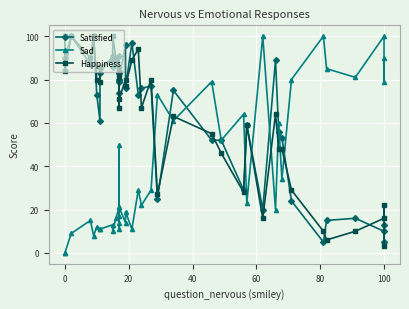

True or false: Happiness and Satisfied intersect in this chart.

True